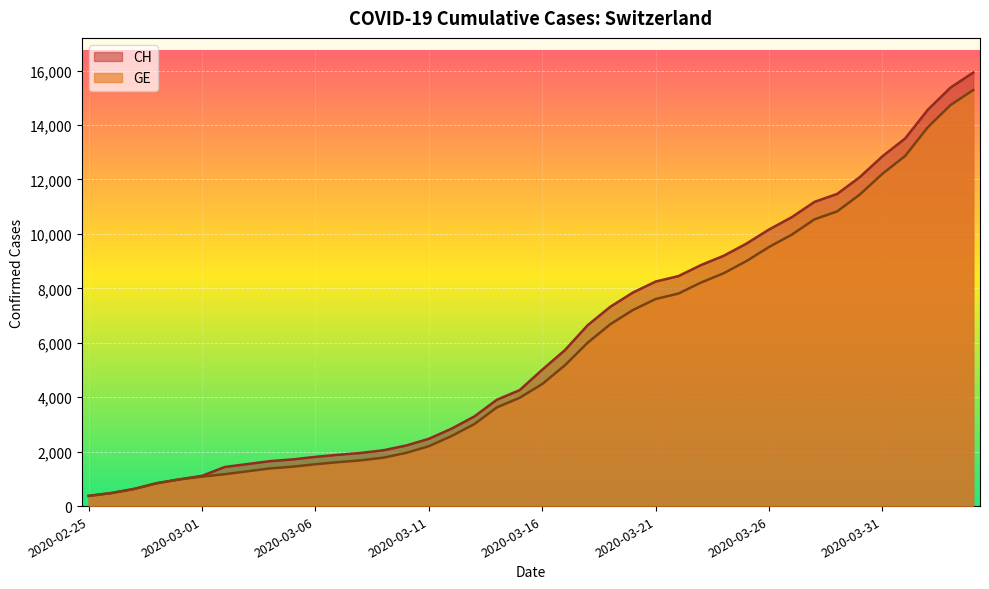

What is the difference between the GE values at 2020-03-17 and 2020-03-06?

3636